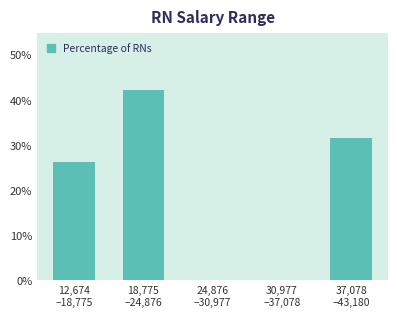

What is the greatest value displayed?

42.1